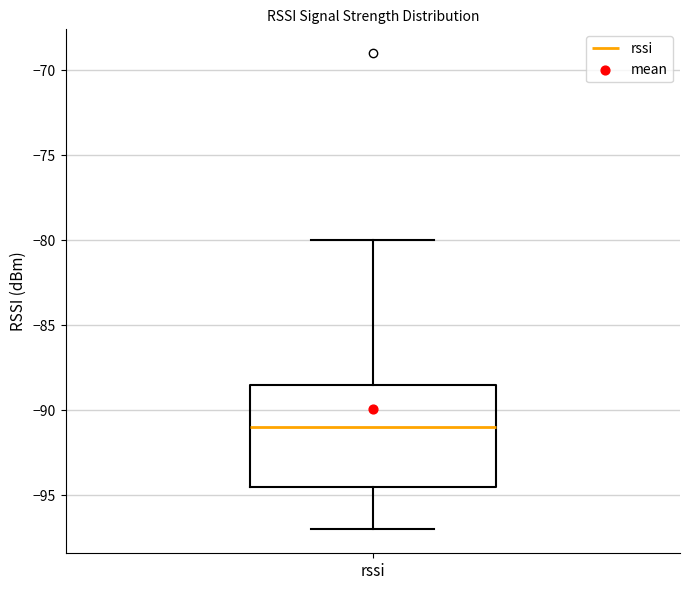

Where does the lower whisker of the box for rssi end on the y-axis? The values are not printed on the chart, so give them approximately, as read against the axis.

-97.0